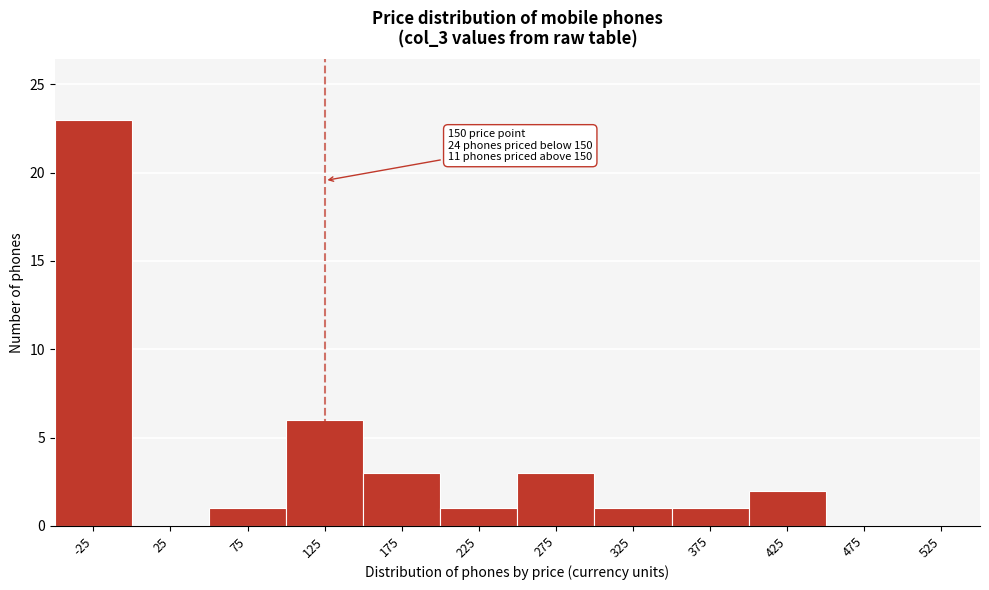

Reading right to left, list all the values displayed in this chart.

525=0	475=0	425=2	375=1	325=1	275=3	225=1	175=3	125=6	75=1	25=0	-25=23